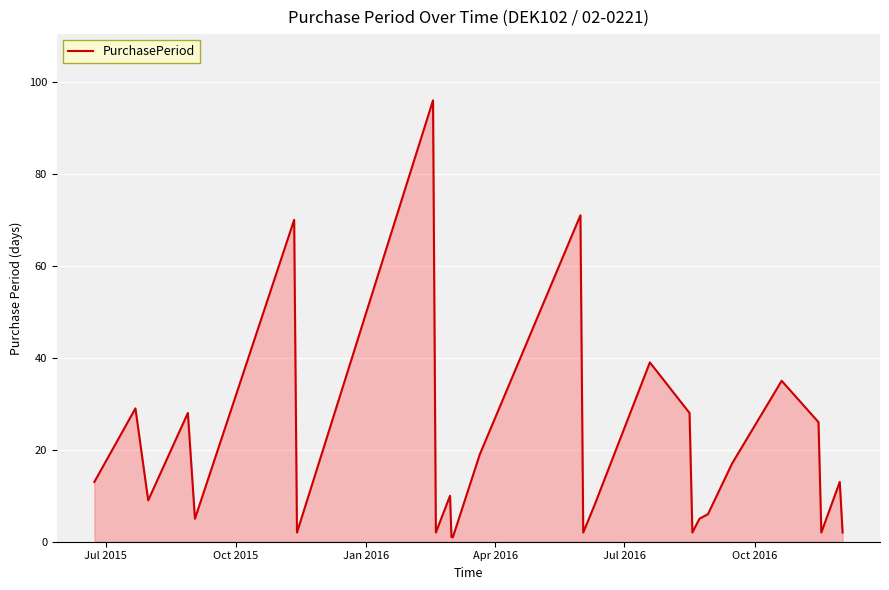

Reading right to left, list all the values displayed in this chart.

2	13	2	26	35	17	6	5	2	28	39	8	2	71	19	1	1	10	2	96	2	70	5	28	9	29	13